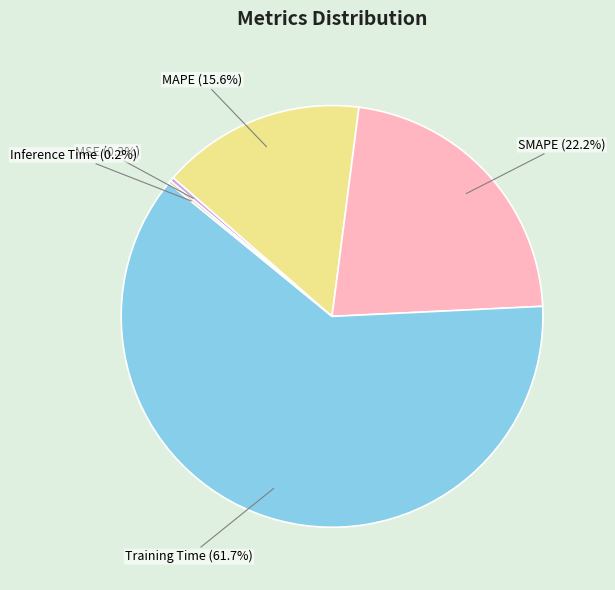

Does Training Time represent more than half of the total?

Yes